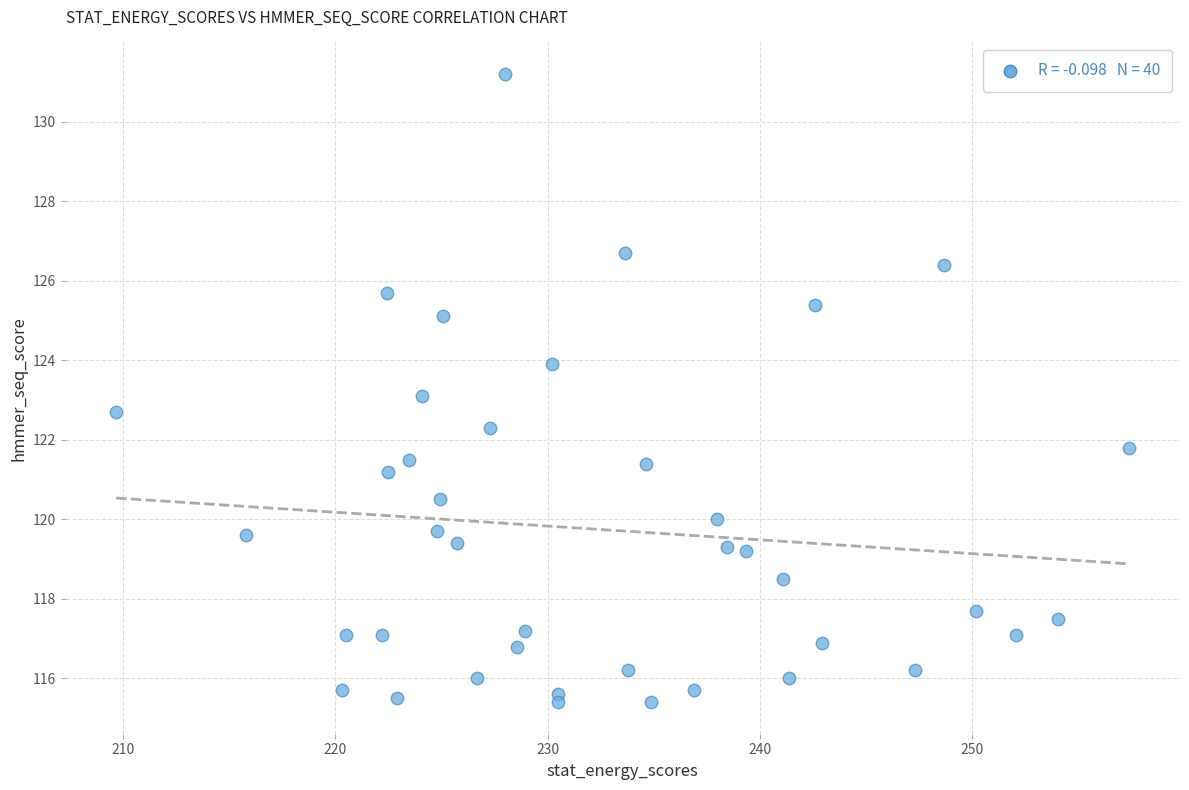

What is the range of X values (max minus min)?

47.7